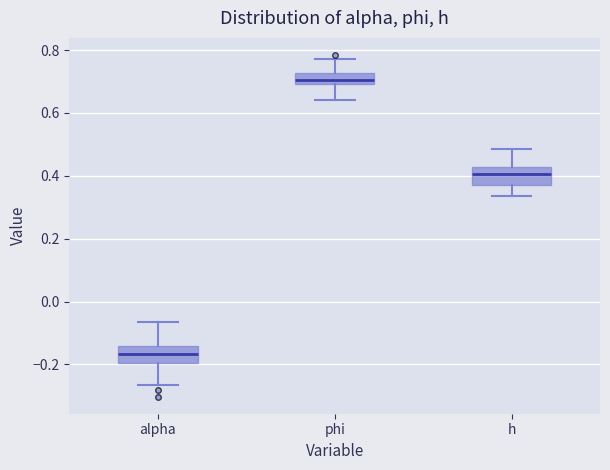

Reading left to right, transcribe this box plot: for each box, give where its median line is, the range the box spans, and where its two whiskers end, as read against the y-axis. The values are not printed on the chart, so give them approximately, as read against the axis.

alpha: median -0.16, box -0.20 to -0.14, whiskers -0.26 to -0.06
phi: median 0.70 (inside the box), box 0.70 to 0.72, whiskers 0.64 to 0.78
h: median 0.40, box 0.36 to 0.42, whiskers 0.34 to 0.48